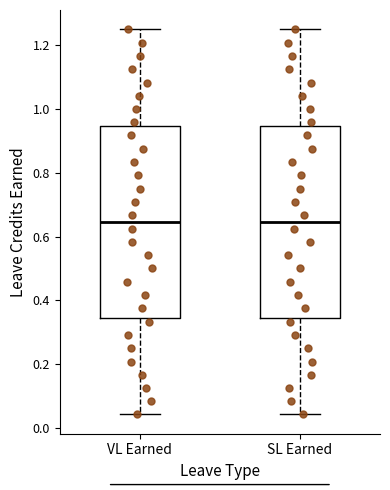

Reading left to right, transcribe this box plot: for each box, give where its median line is, the range the box spans, and where its two whiskers end, as read against the y-axis. The values are not printed on the chart, so give them approximately, as read against the axis.

VL Earned: median 0.64, box 0.34 to 0.94, whiskers 0.04 to 1.26
SL Earned: median 0.64, box 0.34 to 0.94, whiskers 0.04 to 1.26